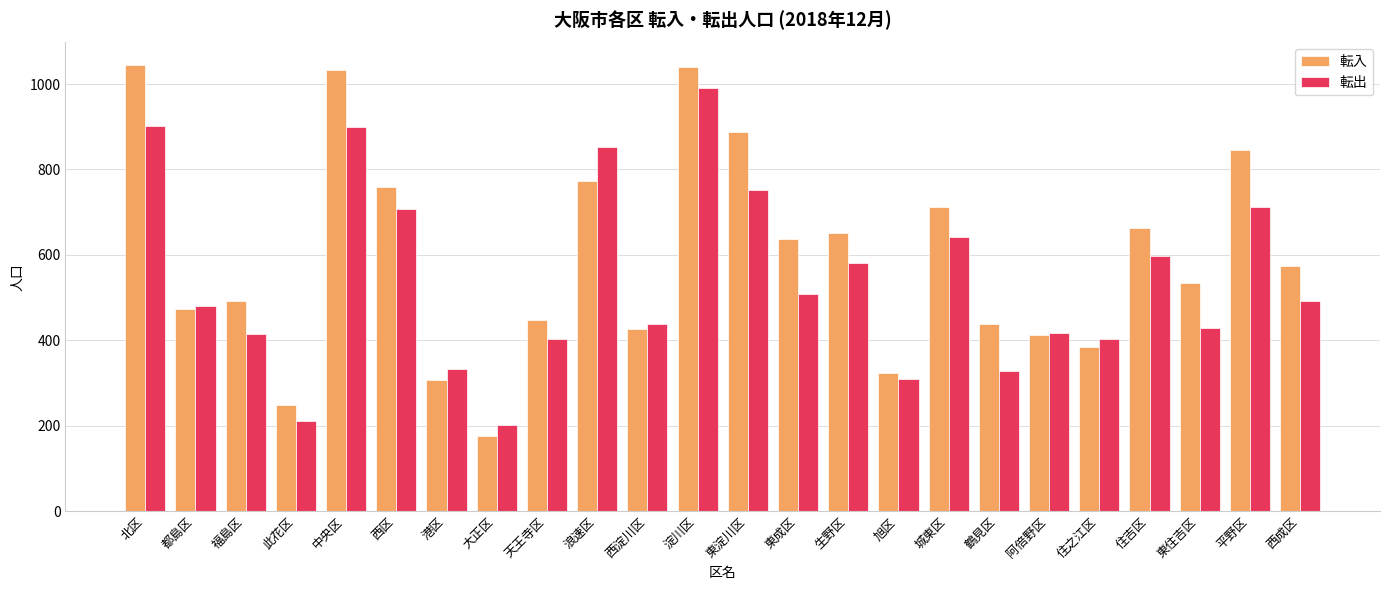

What is the greatest value displayed?

1045